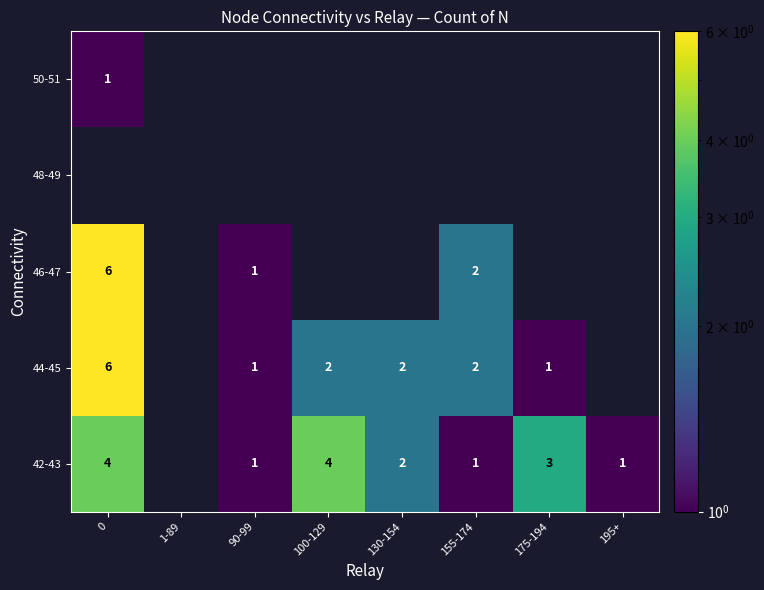

What is the difference between the 42-43 values at 100-129 and 90-99?

3